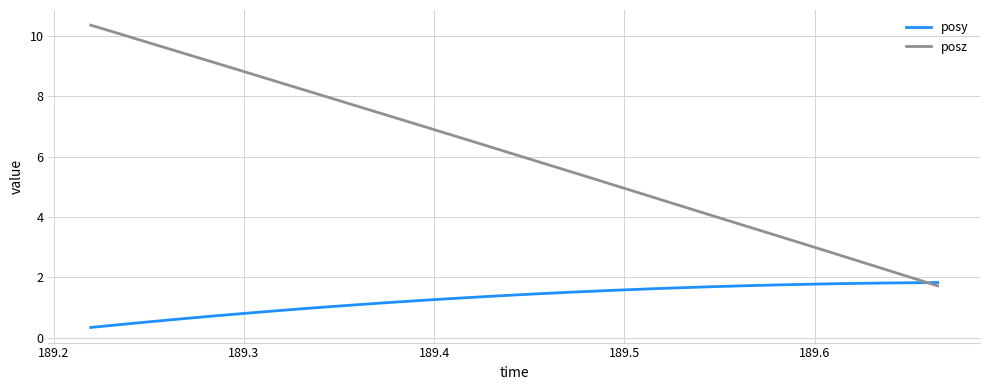

List the series in order of their overall mean, lowest first.

posy, posz